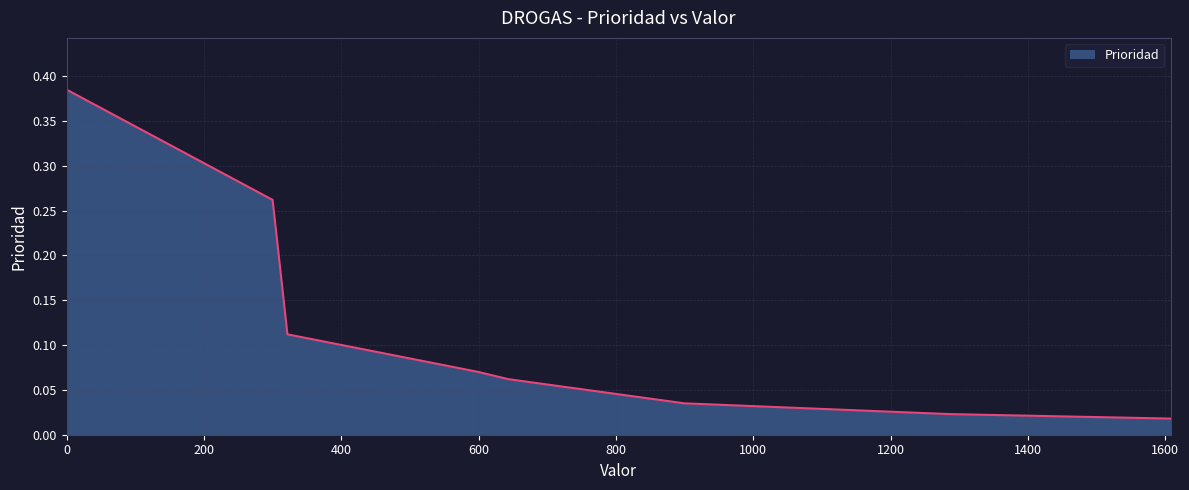

The chart shows a value of 0.5 at 0. True or false?

False